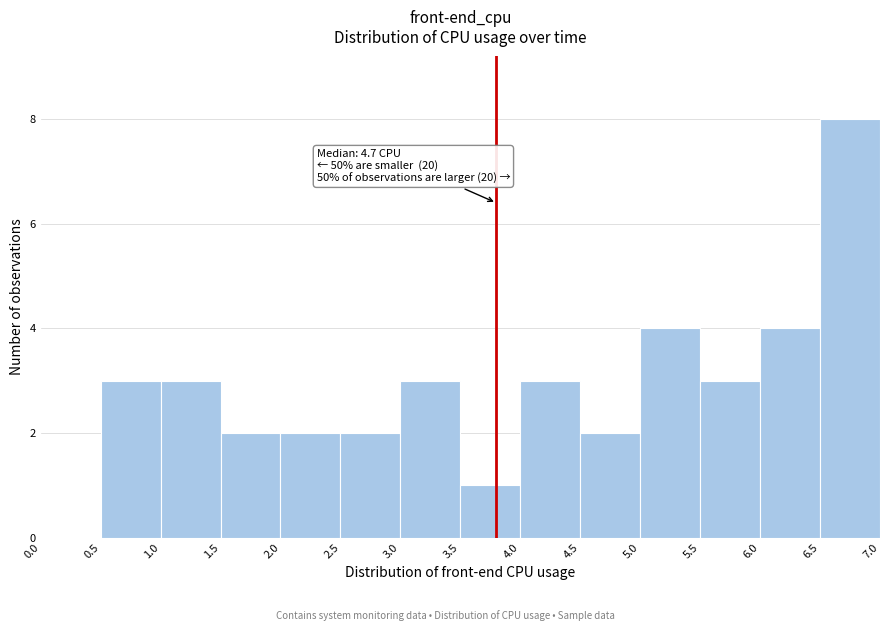

Over which range of the x-axis is the bar tallest?

6.5 to 7.0